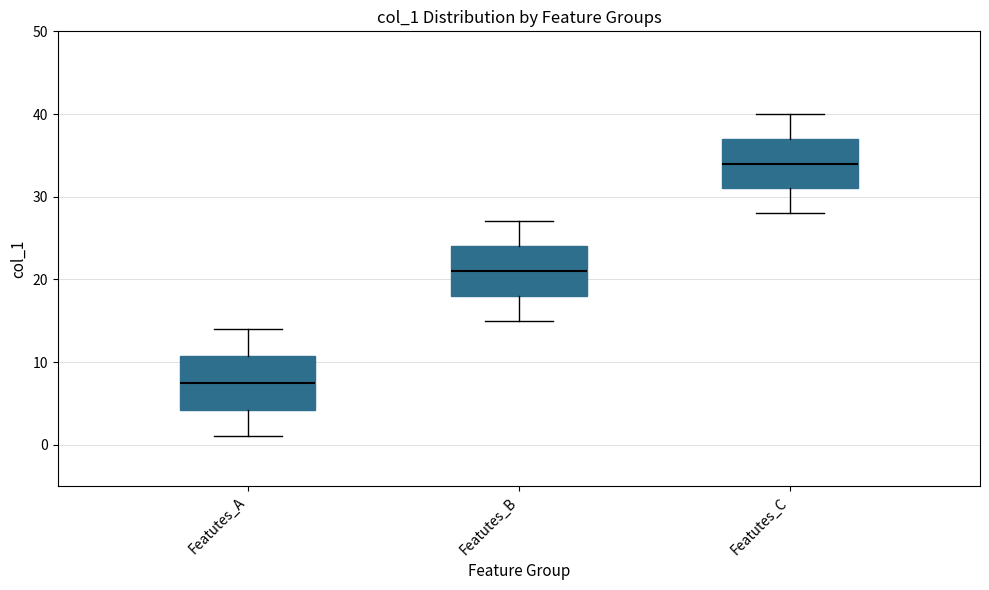

Reading left to right, read every box against the y-axis: the position of its median line, the range the box covers, and the ends of its whiskers. The values are not printed on the chart, so give them approximately, as read against the axis.

Featutes_A: median 8, box 4 to 11, whiskers 1 to 14
Featutes_B: median 21, box 18 to 24, whiskers 15 to 27
Featutes_C: median 34, box 31 to 37, whiskers 28 to 40